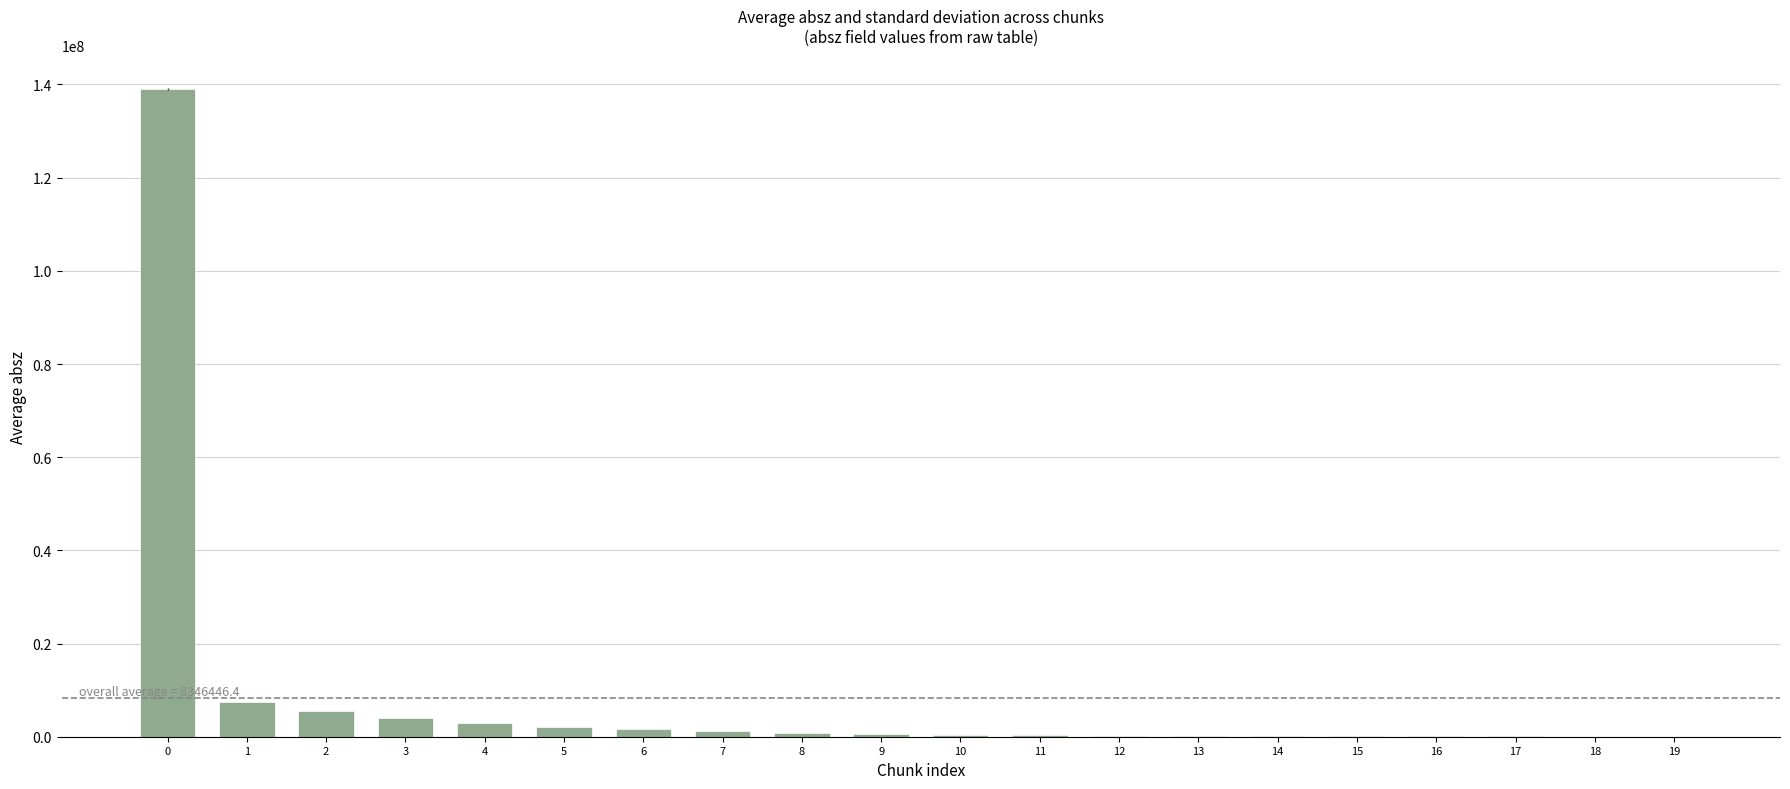

Where is the data nearest to the value 69518490?

1